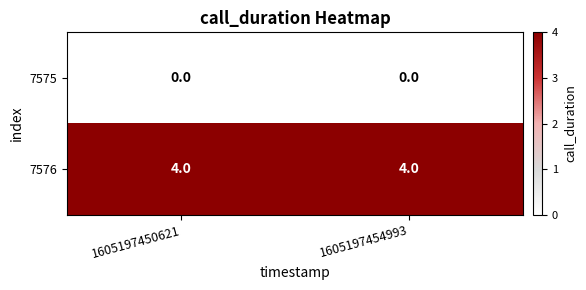

What is the total value across all series at 1605197450621?

4